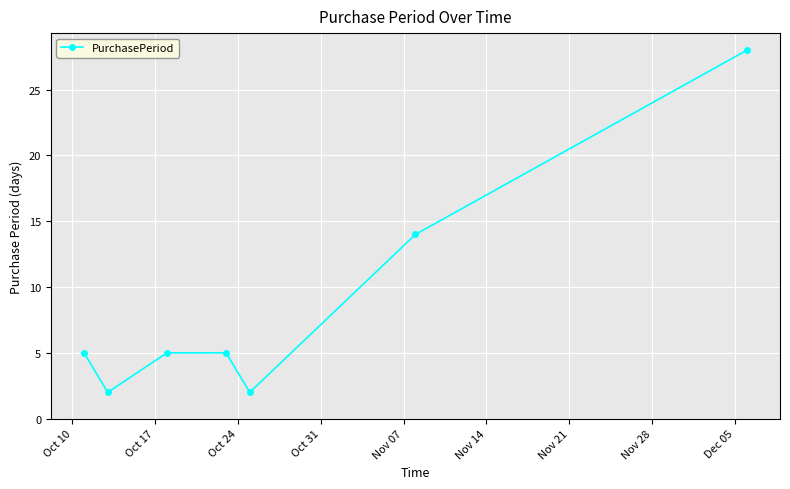

True or false: there are more than 2 points higher than both neighbors.

False